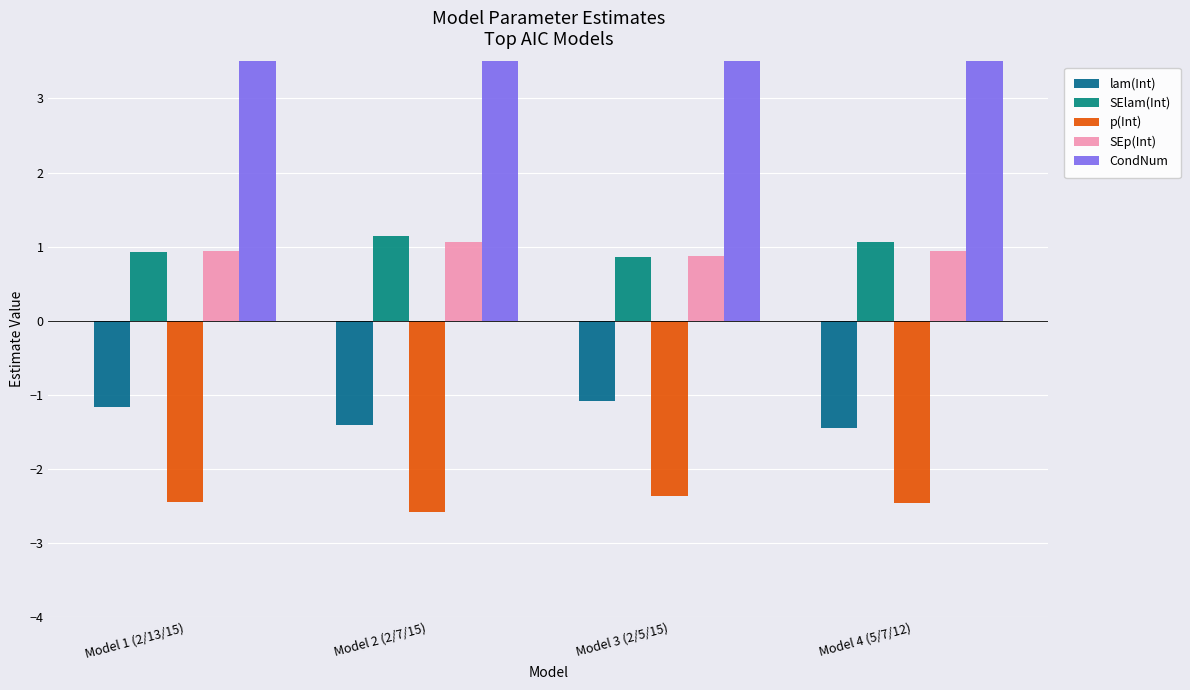

What is the difference between the highest and lowest values at Model 3 (2/5/15)?

52.9